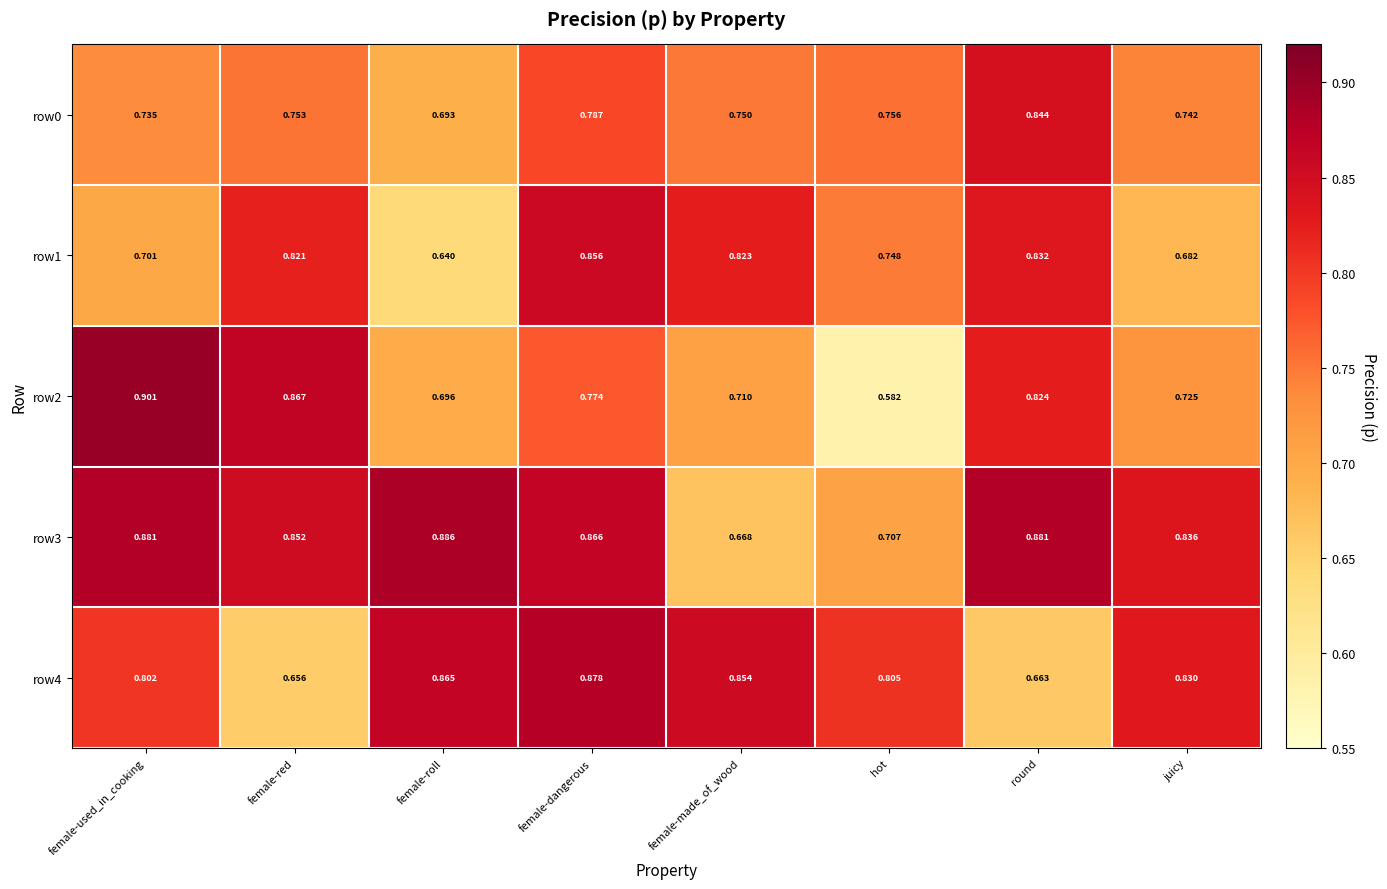

Which category has the highest value in the row2 series?

female-used_in_cooking